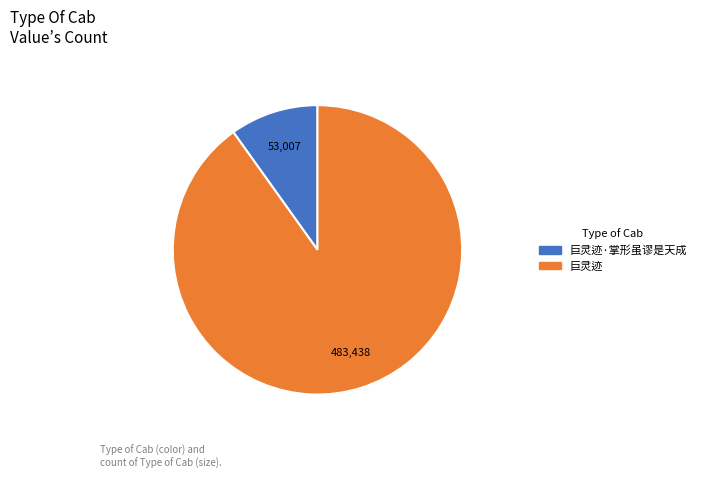

Is there a majority slice in this chart?

Yes